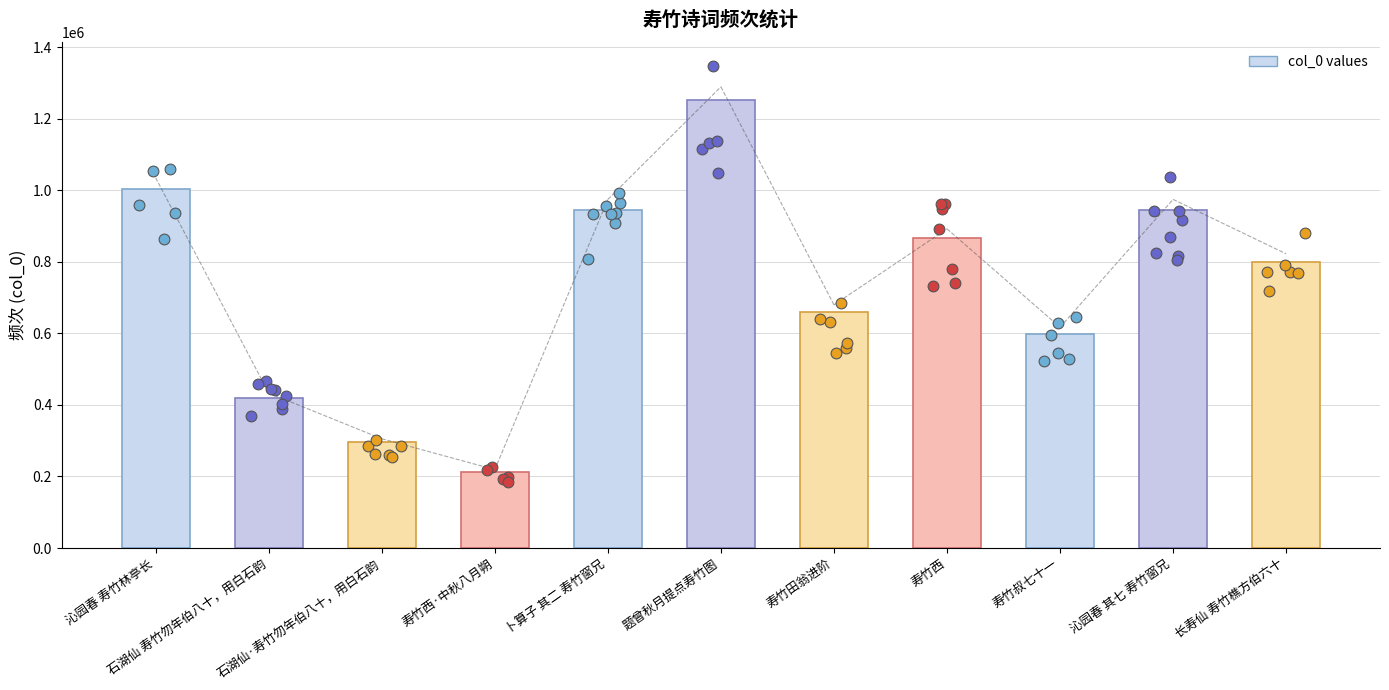

What is the change in value from 石湖仙 寿竹勿年伯八十，用白石韵 to 寿竹西·中秋八月朔?

-207837